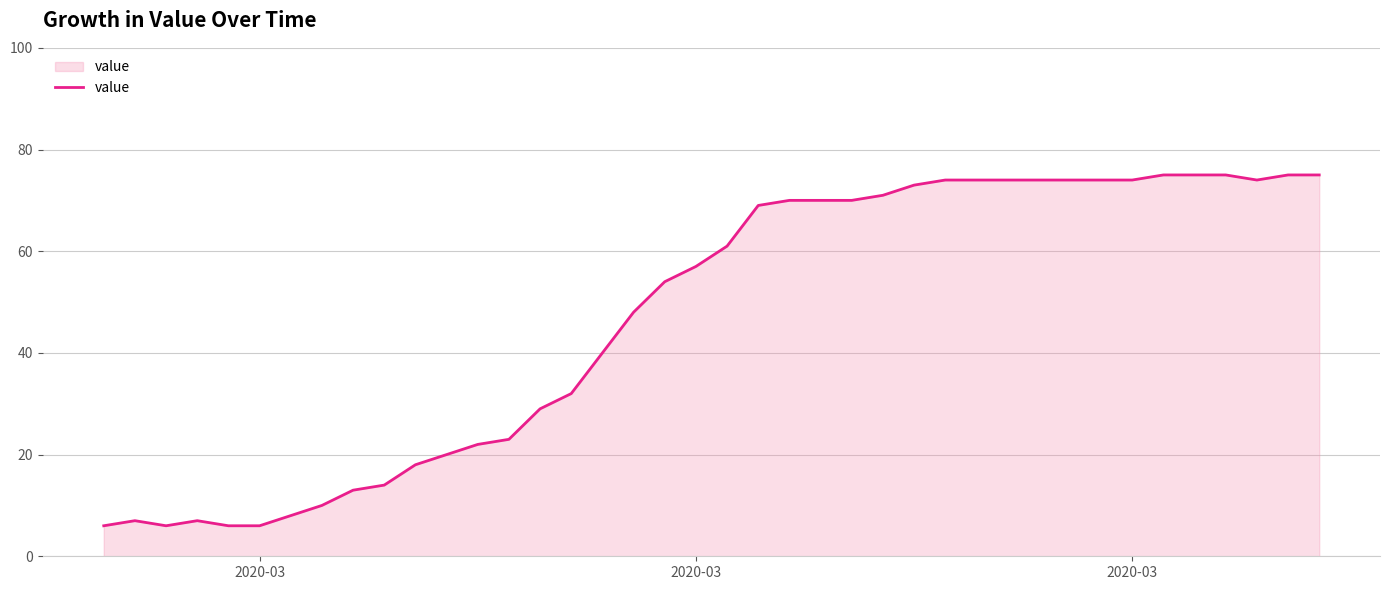

What is the average value?

47